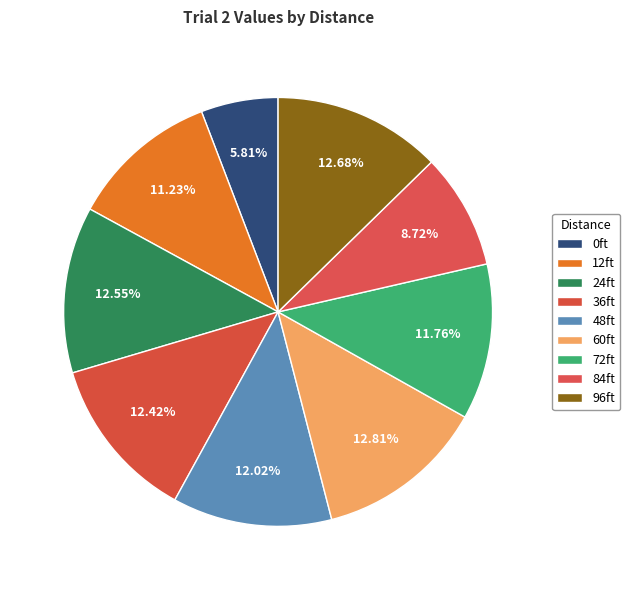

Is it true that 24ft is 21% of the pie?

False